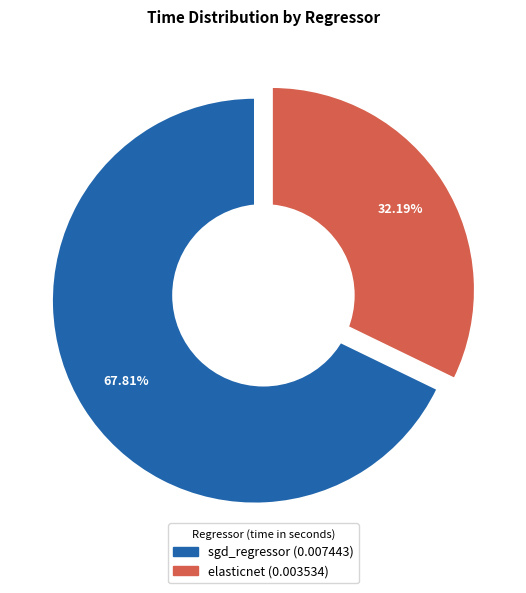

Which category has the biggest portion of the pie?

sgd_regressor